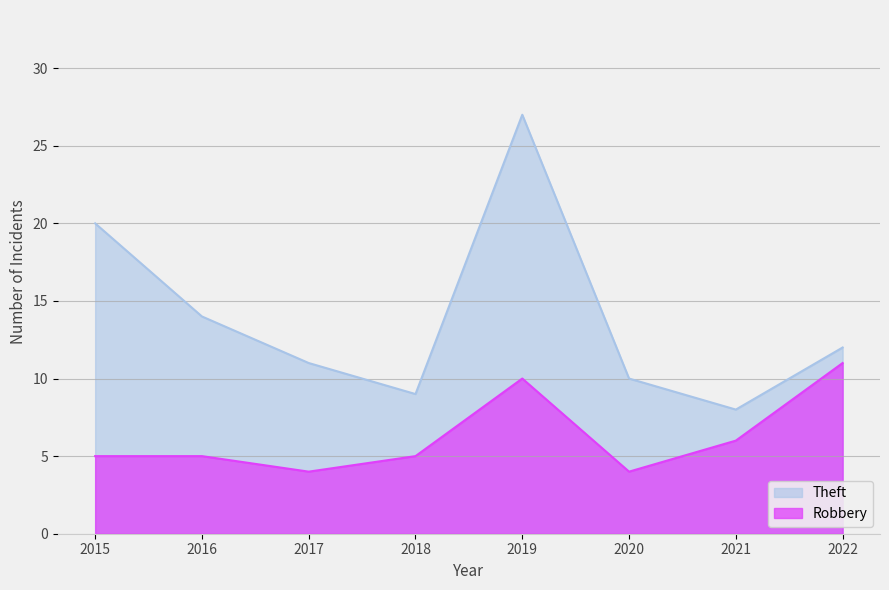

Reading left to right, transcribe all the data shown in this chart.

Theft: 2015=20	2016=14	2017=11	2018=9	2019=27	2020=10	2021=8	2022=12
Robbery: 2015=5	2016=5	2017=4	2018=5	2019=10	2020=4	2021=6	2022=11